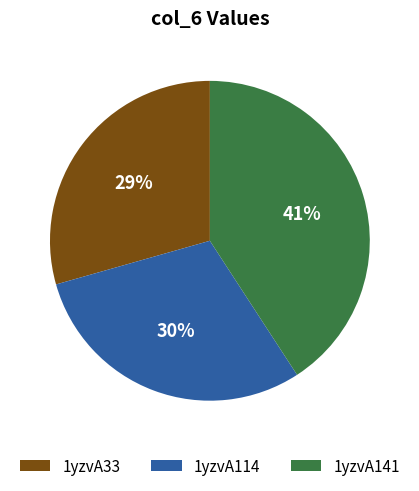

What is the largest slice in the pie chart?

1yzvA141